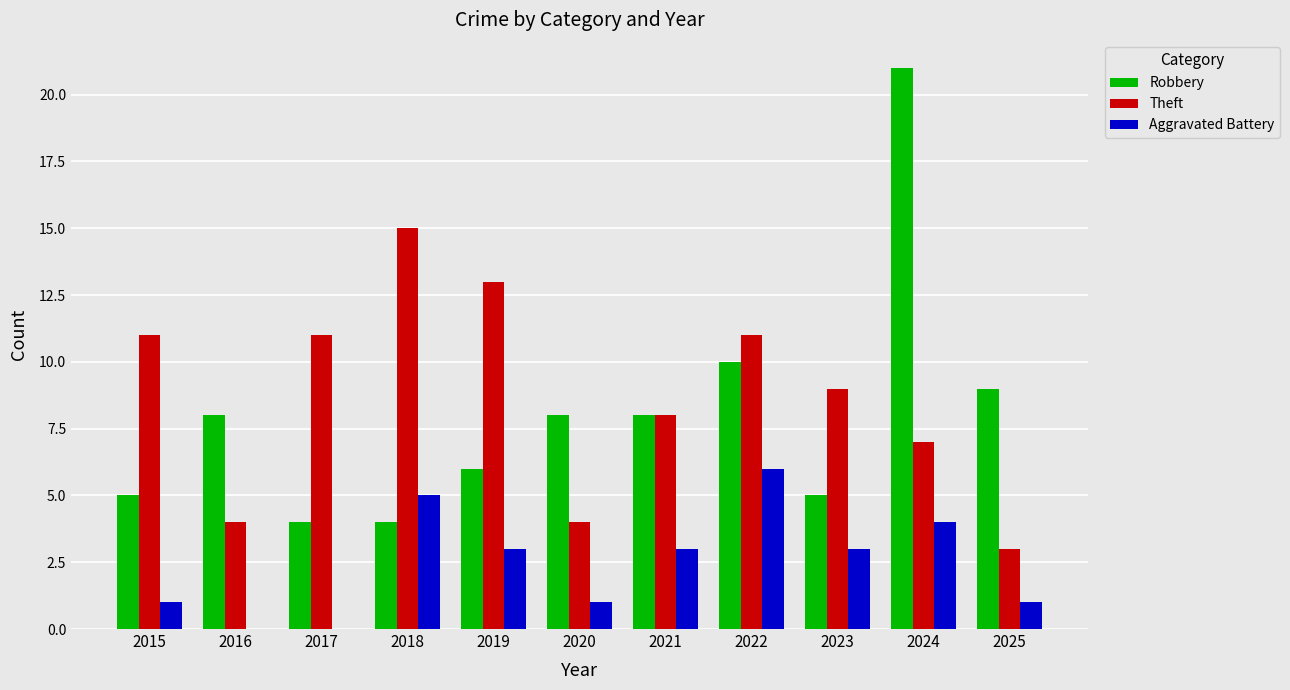

The value of Theft at 2020 is 1. True or false?

False